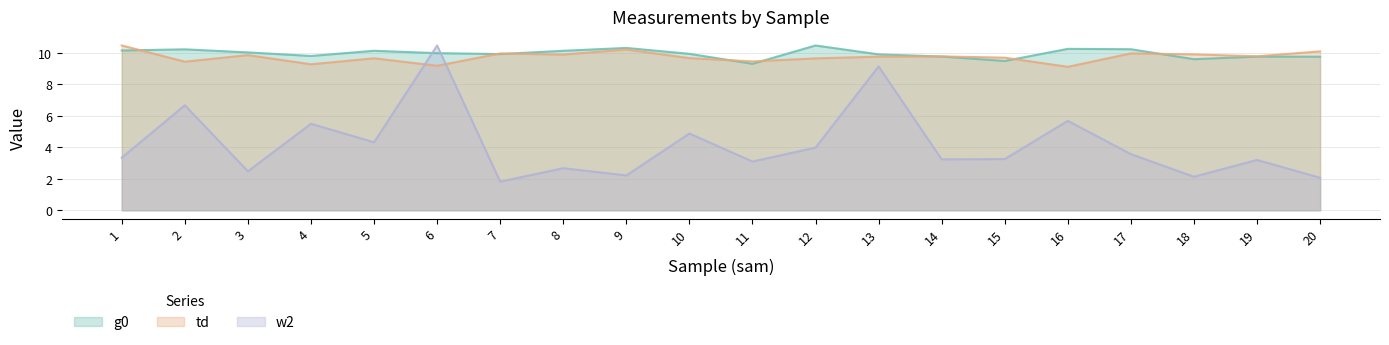

At which category does td reach its first local valley?

2